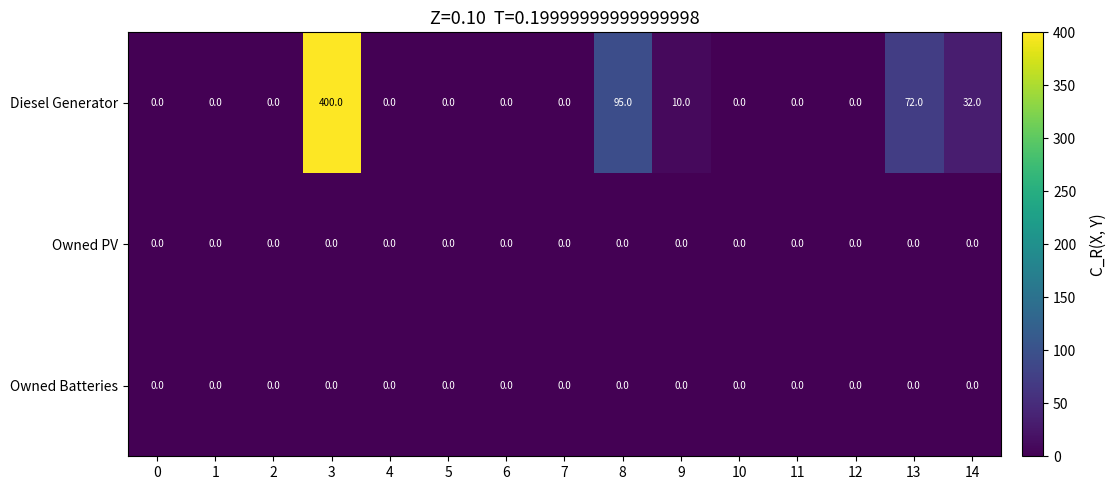

What is the difference between the highest and lowest values at 8?

95